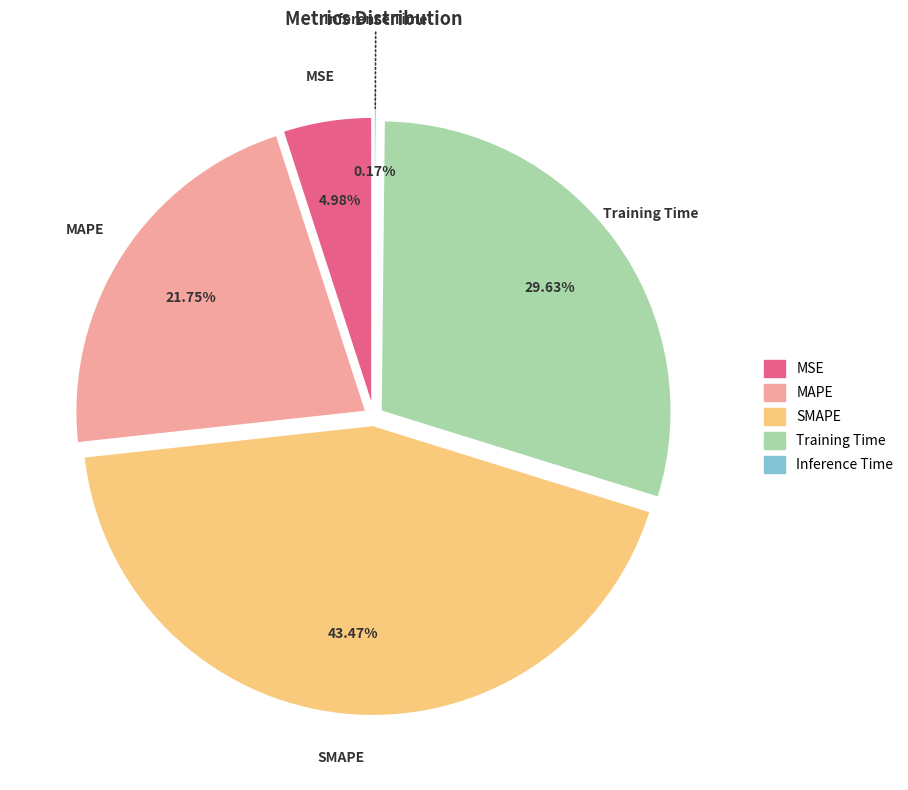

Rank the categories by value from highest to lowest.

SMAPE, Training Time, MAPE, MSE, Inference Time